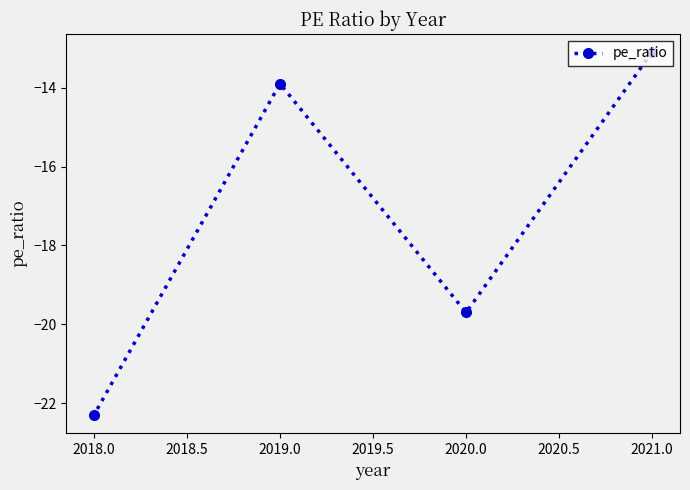

What is the minimum value shown in the chart?

-22.3